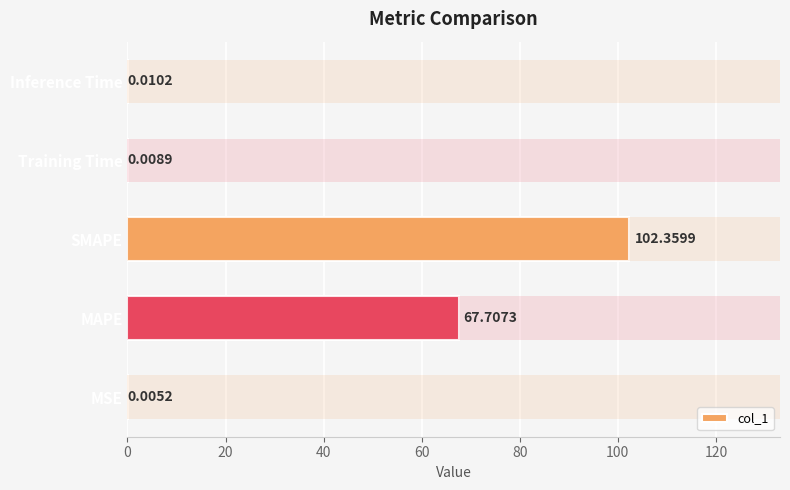

What is the average value?

34.0